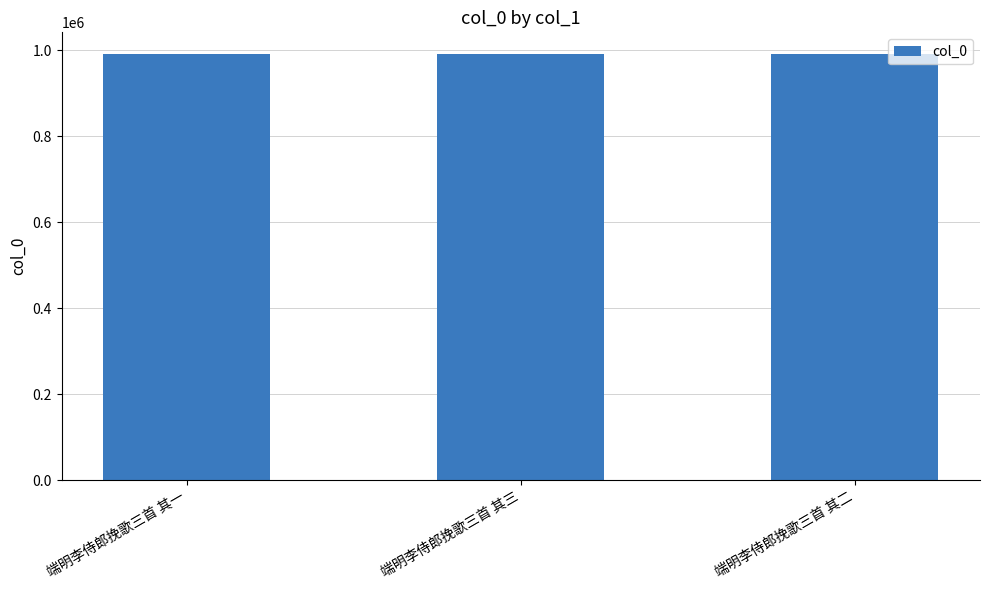

What is the sum of all values?

2974890